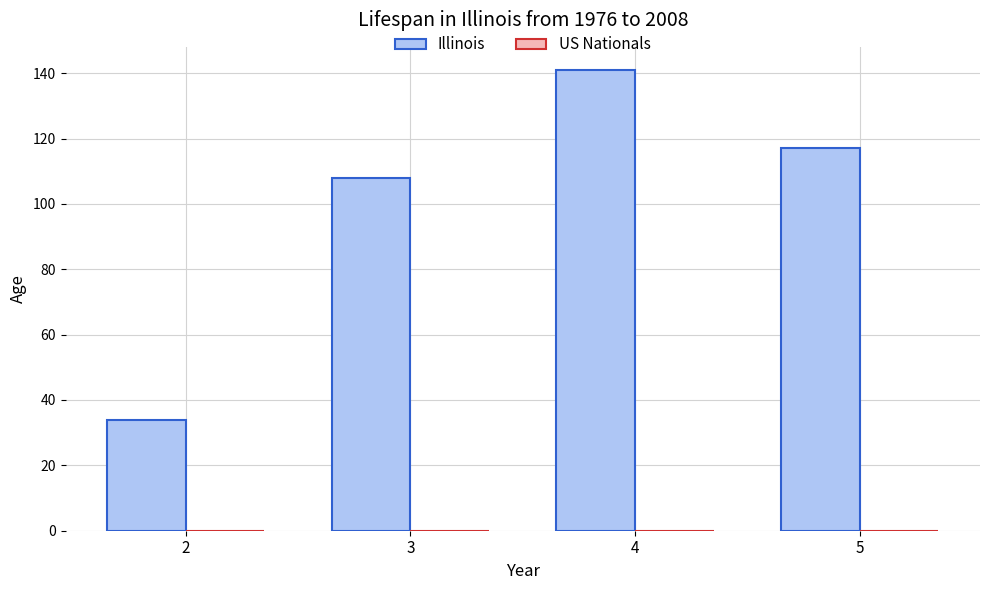

Reading right to left, list all the values displayed in this chart.

117	141	108	34